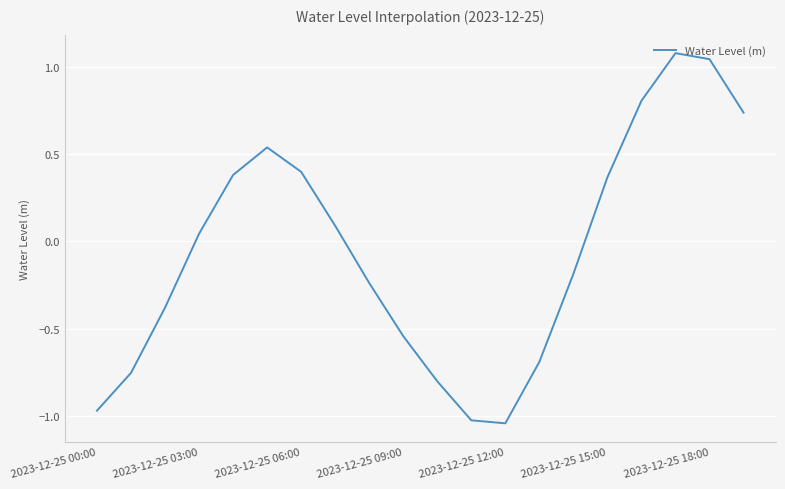

What is the maximum value shown in the chart?

1.1